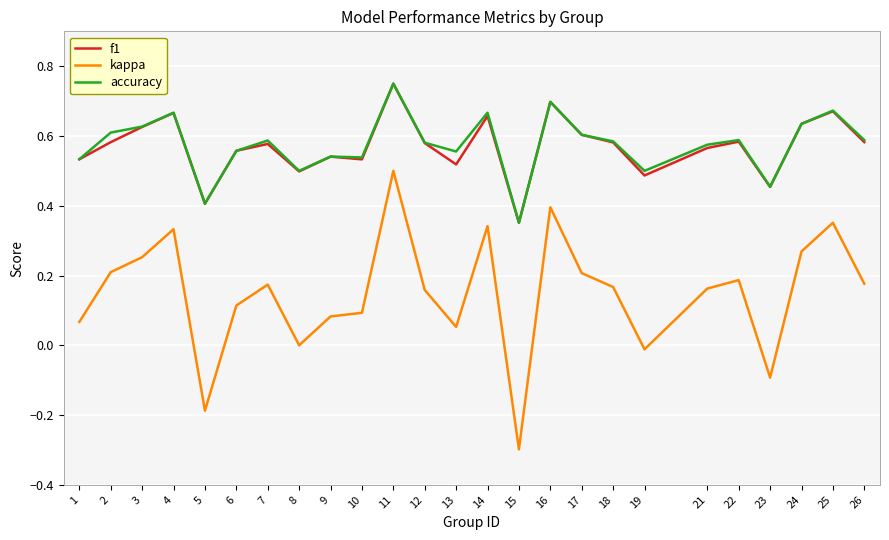

At how many categories does at least one series exceed 0?

25